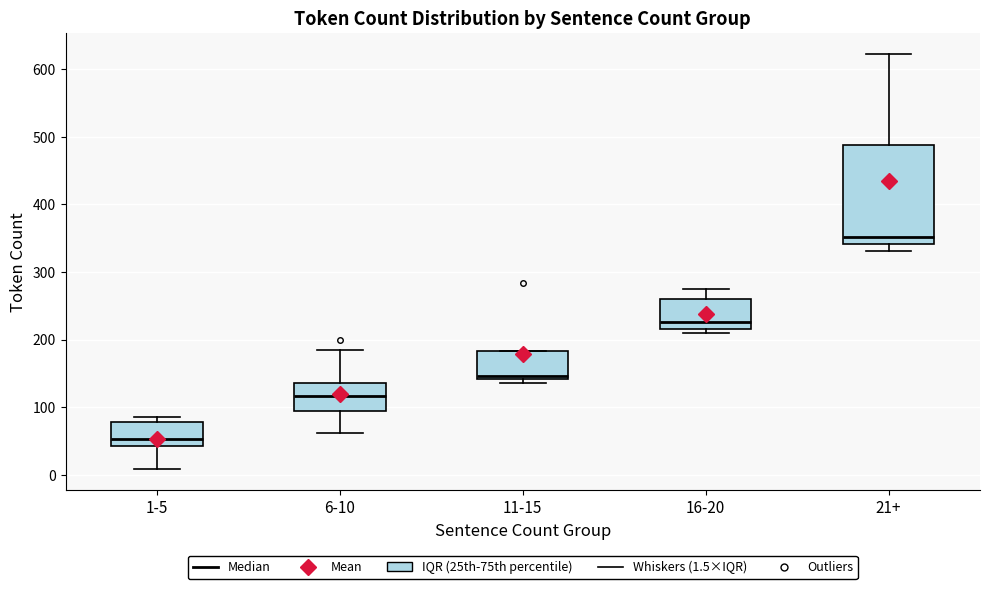

Reading left to right, read every box against the y-axis: the position of its median line, the range the box covers, and the ends of its whiskers. The values are not printed on the chart, so give them approximately, as read against the axis.

1-5: median 50, box 40 to 80, whiskers 10 to 90
6-10: median 120, box 90 to 140, whiskers 60 to 190
11-15: median 150, box 140 to 180, whiskers 140 (just below the box's lower edge) to 180
16-20: median 230, box 220 to 260, whiskers 210 to 280
21+: median 350, box 340 to 490, whiskers 330 to 620